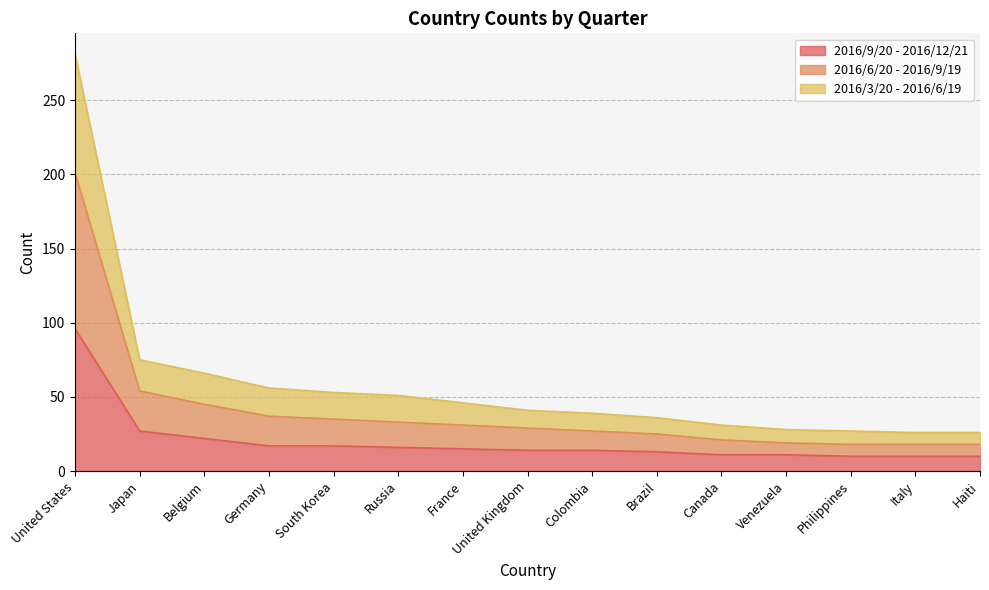

Which label corresponds to the smallest value in the chart?

Philippines